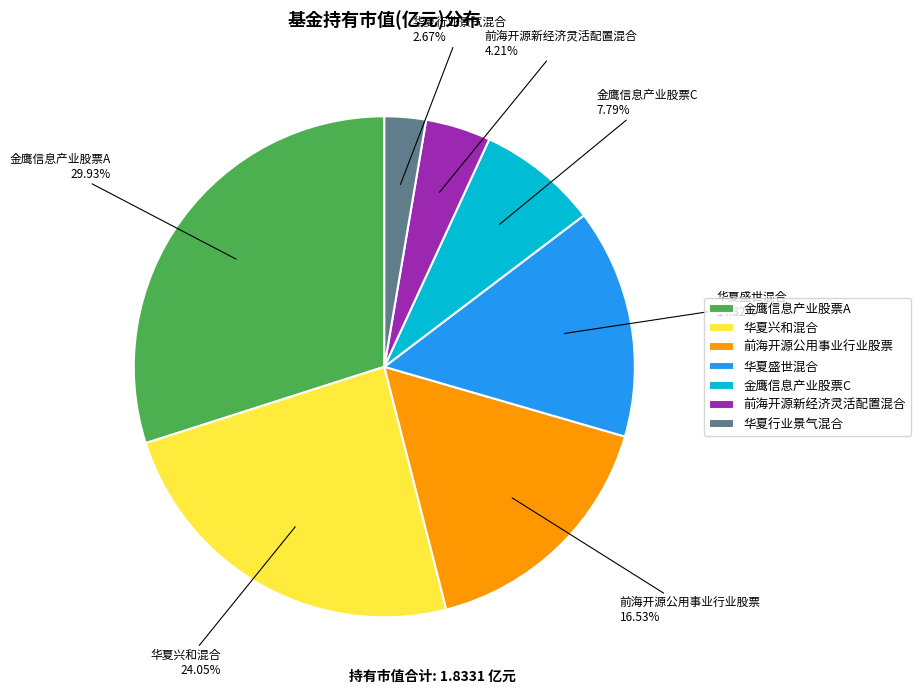

Combined, what portion of the pie is 华夏盛世混合 and 前海开源新经济灵活配置混合?

19.0%